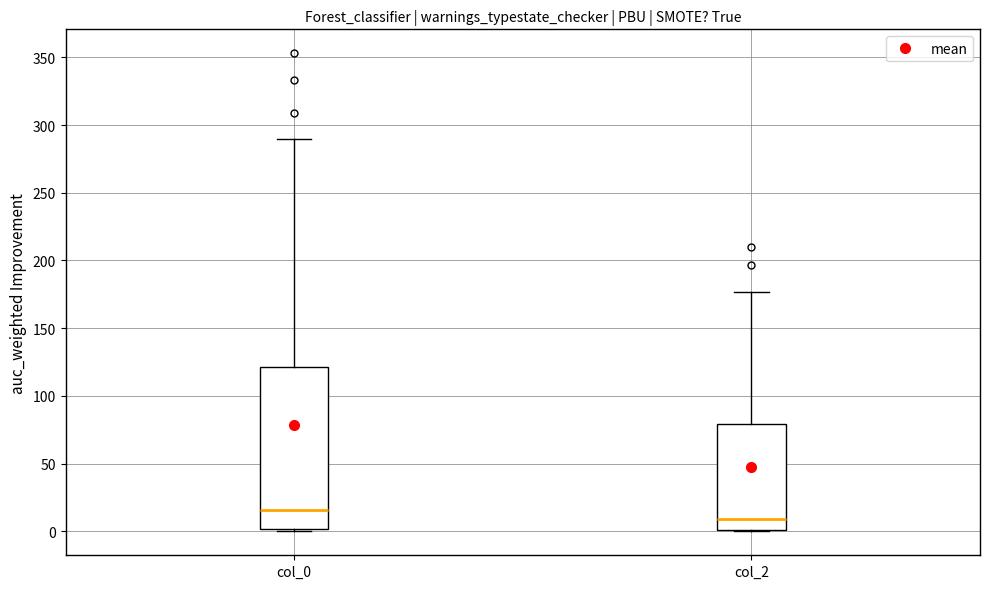

Reading left to right, read every box against the y-axis: the position of its median line, the range the box covers, and the ends of its whiskers. The values are not printed on the chart, so give them approximately, as read against the axis.

col_0: median 15, box 0 to 120, whiskers 0 to 290
col_2: median 10, box 0 to 80, whiskers 0 to 175